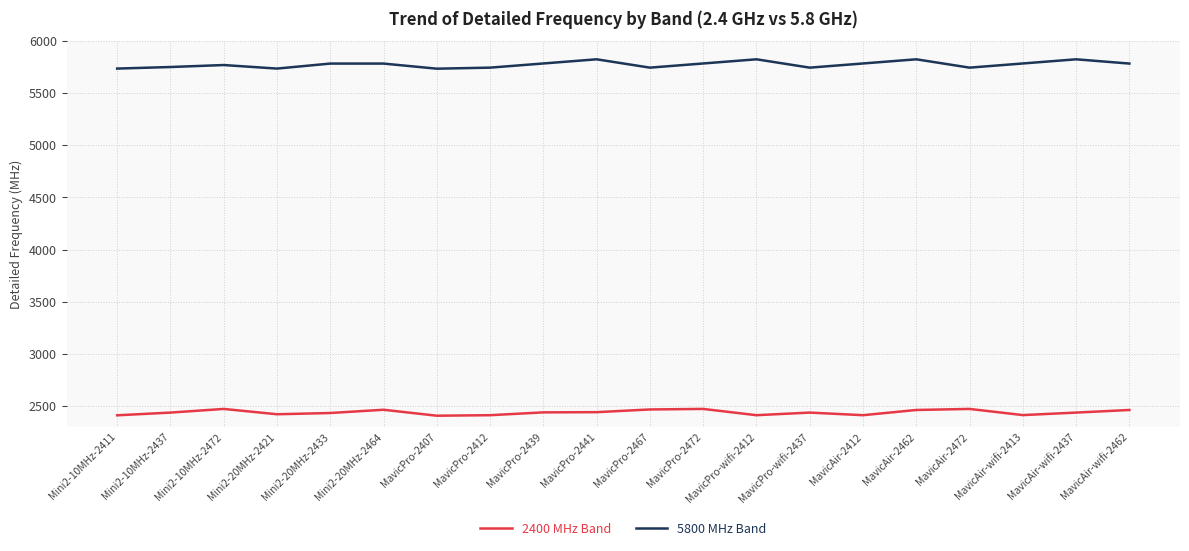

True or false: 2400 MHz Band and 5800 MHz Band intersect in this chart.

False